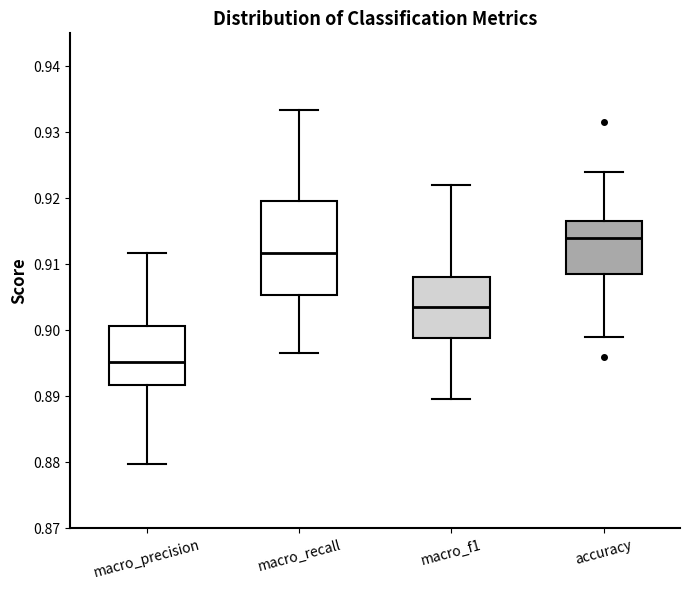

Which box is the tallest, from its lower edge to its upper edge?

macro_recall